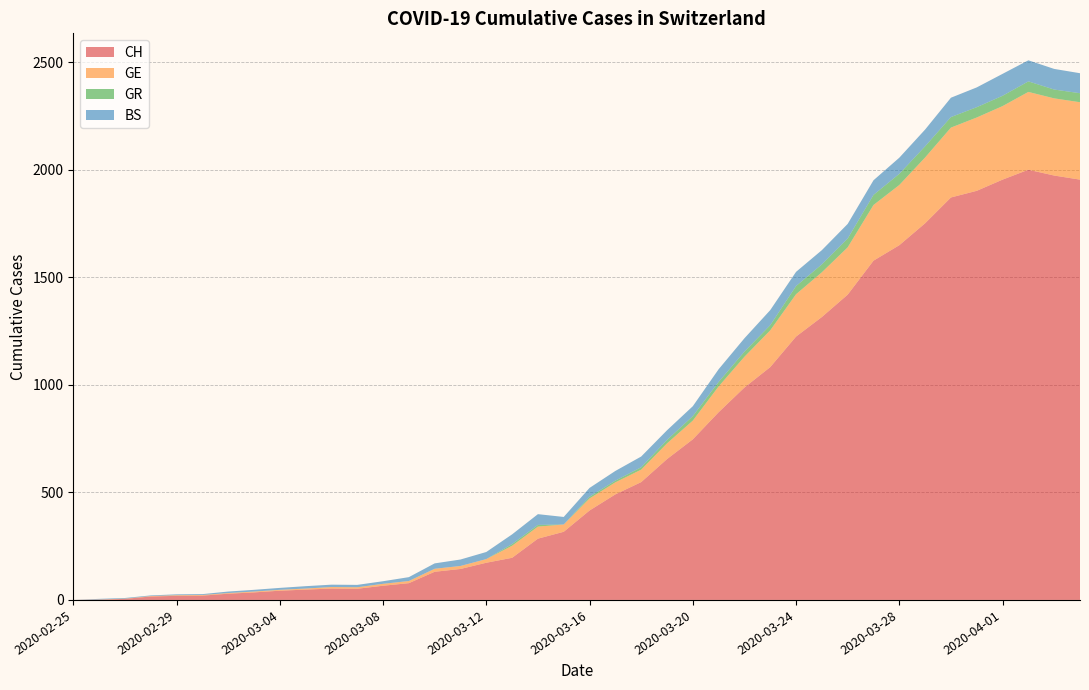

Reading right to left, what are all the values shown in this chart?

CH: 1955	1974	2001	1955	1903	1872	1752	1650	1578	1420	1316	1225	1083	988	873	747	655	548	491	416	317	285	196	173	144	131	78	66	52	53	48	43	35	29	20	19	16	5	1	0
GE: 360	359	362	342	341	325	306	280	259	220	208	197	171	143	120	87	73	58	56	56	34	56	56	17	14	14	10	9	7	7	5	4	4	3	3	3	2	1	1	0
GR: 42	41	49	48	48	49	52	52	47	41	37	38	24	24	21	21	16	11	8	8	0	8	8	0	0	0	0	0	0	0	0	0	0	0	0	0	0	0	0	0
BS: 93	96	98	102	92	90	78	75	68	68	66	66	70	62	59	46	45	50	45	41	35	50	45	33	30	25	18	12	11	11	11	9	8	7	4	4	3	3	3	0